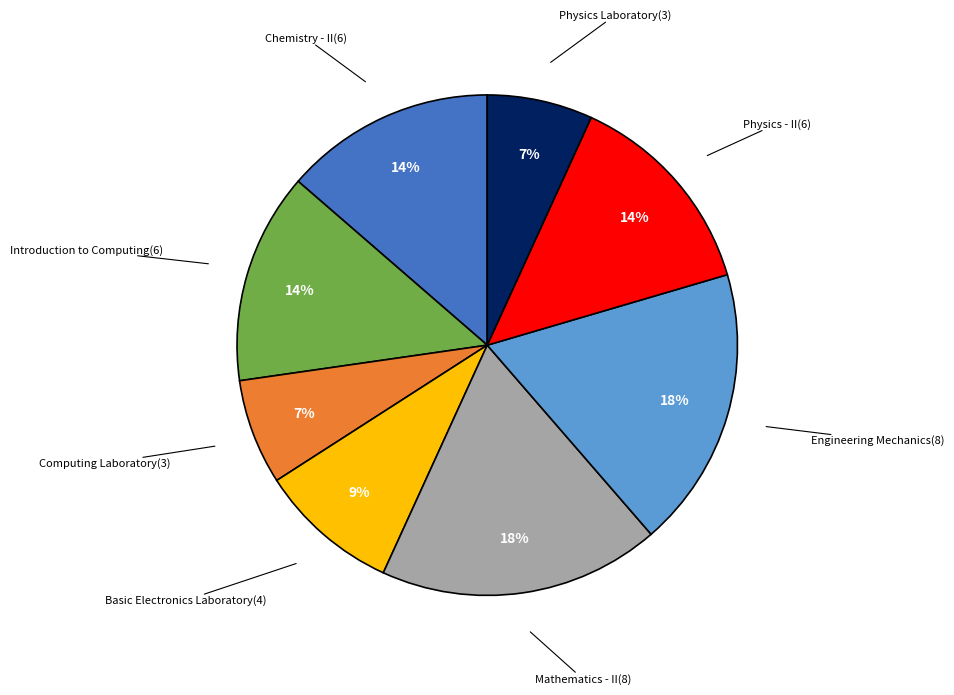

True or false: Chemistry - II accounts for 1% of the total.

False